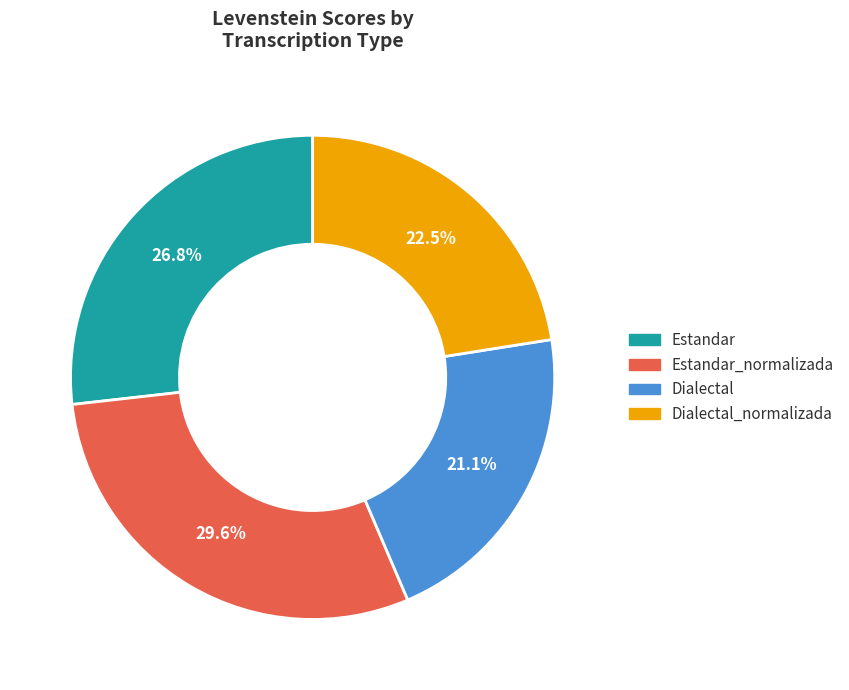

How many segments does this pie chart have?

4